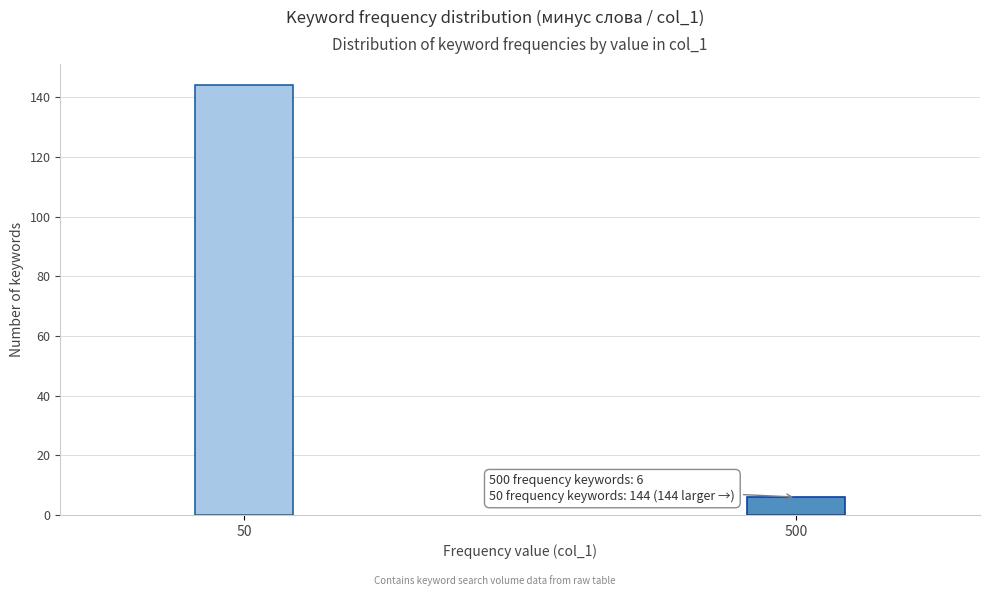

Reading right to left, list all the values displayed in this chart.

6	144